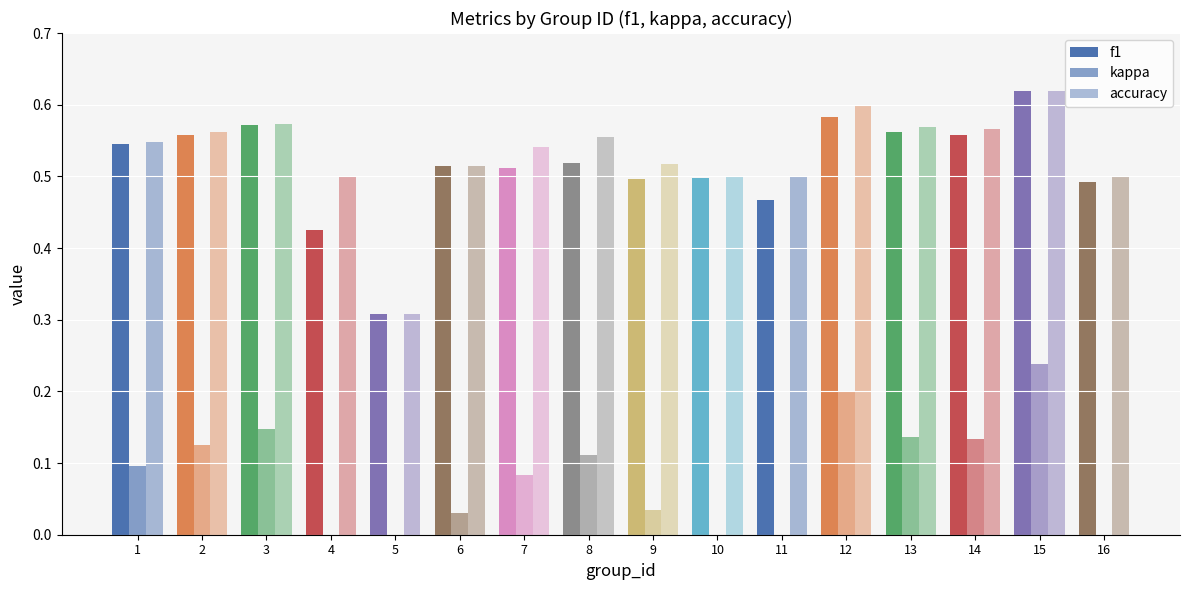

What are all the series names shown in the legend?

f1, kappa, accuracy